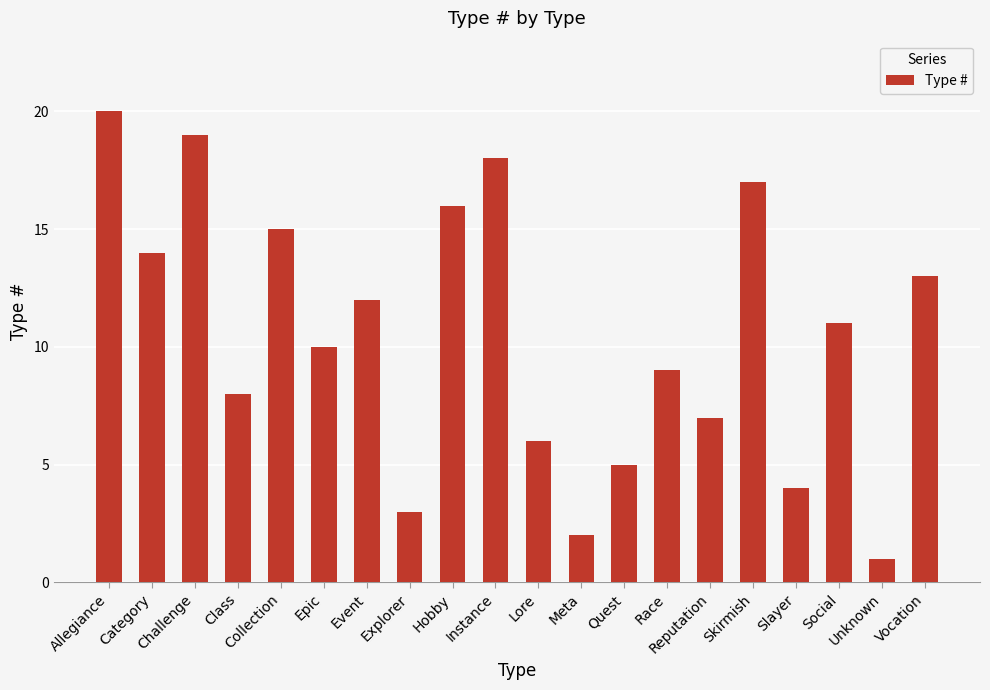

Which label corresponds to the largest value in the chart?

Allegiance